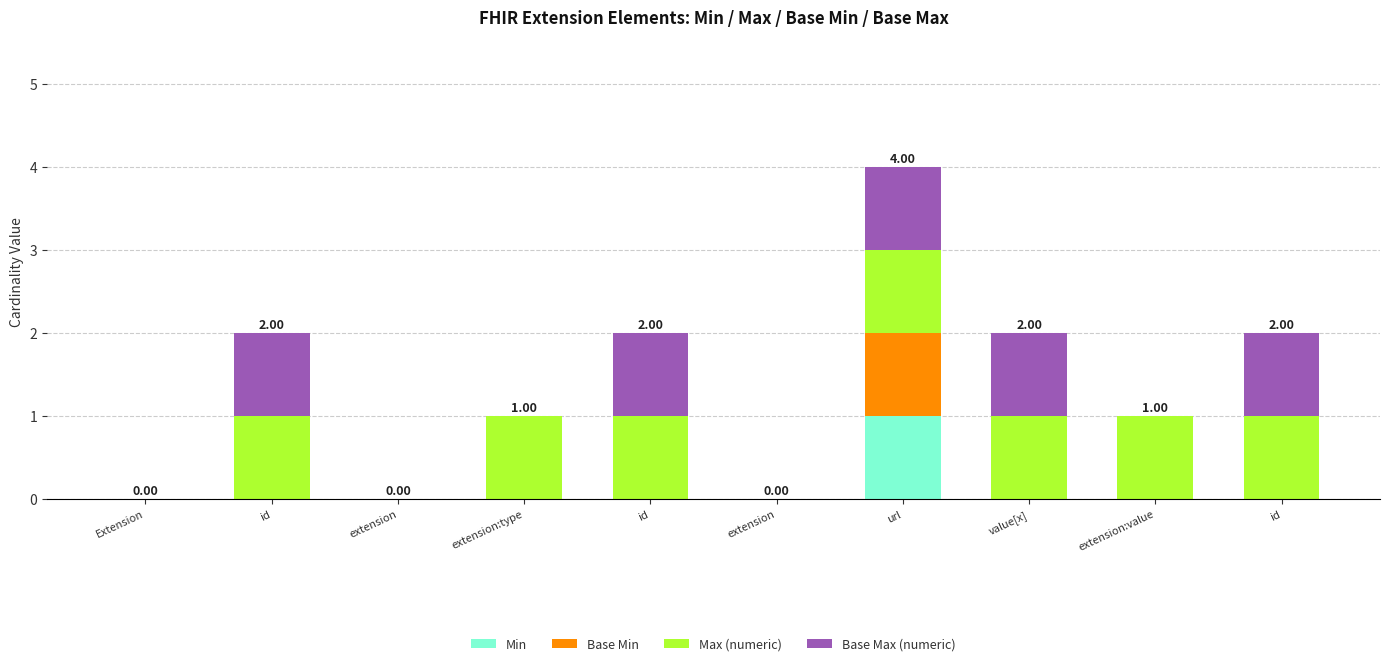

How many series are shown in this chart?

4